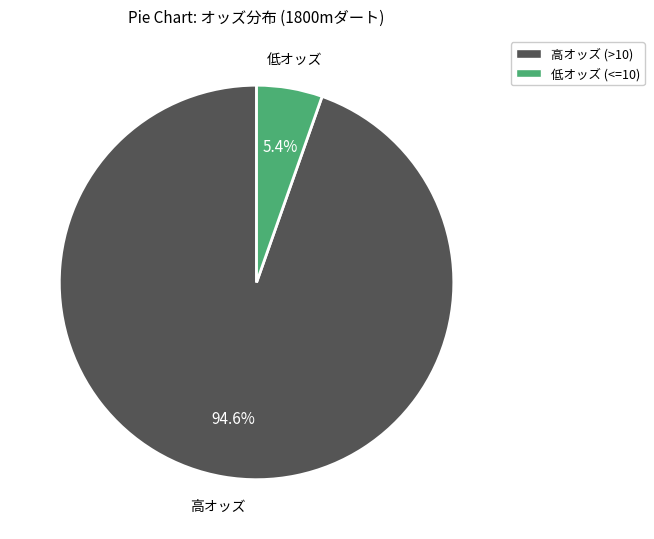

How many slices are in this pie chart?

2